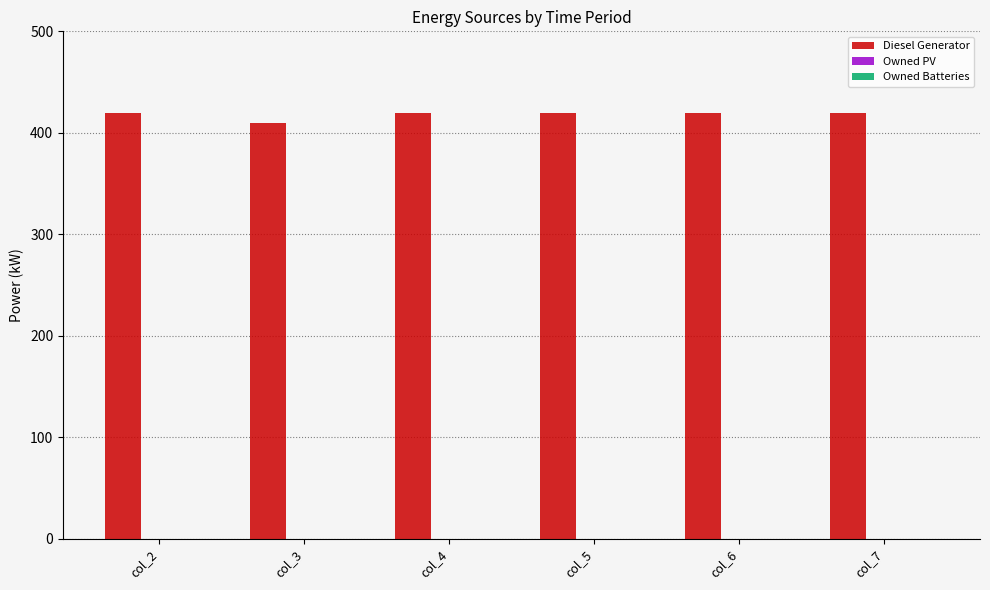

What is the greatest value displayed?

420